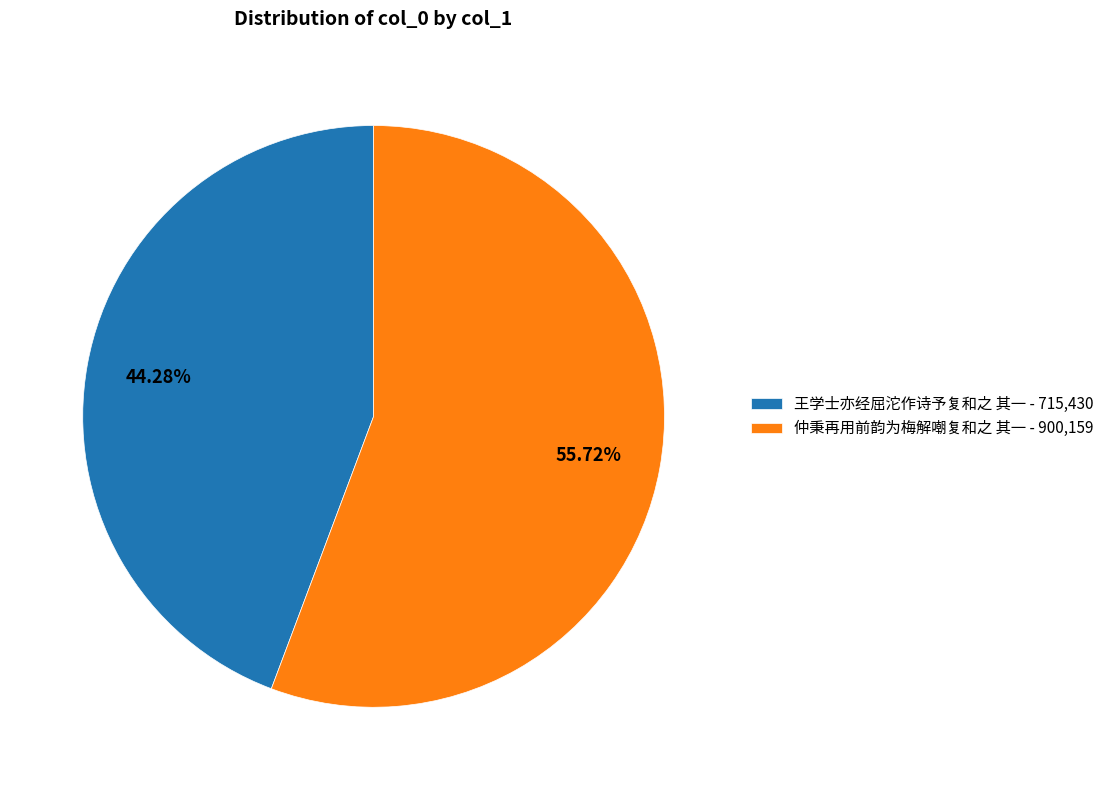

To the nearest percent, what percentage of the pie is 王学士亦经屈沱作诗予复和之 其一?

44%